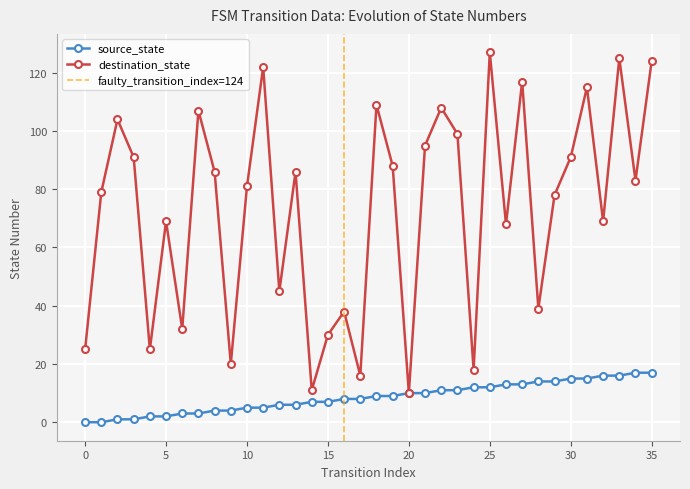

Does the chart display data point markers on the line(s)?

Yes